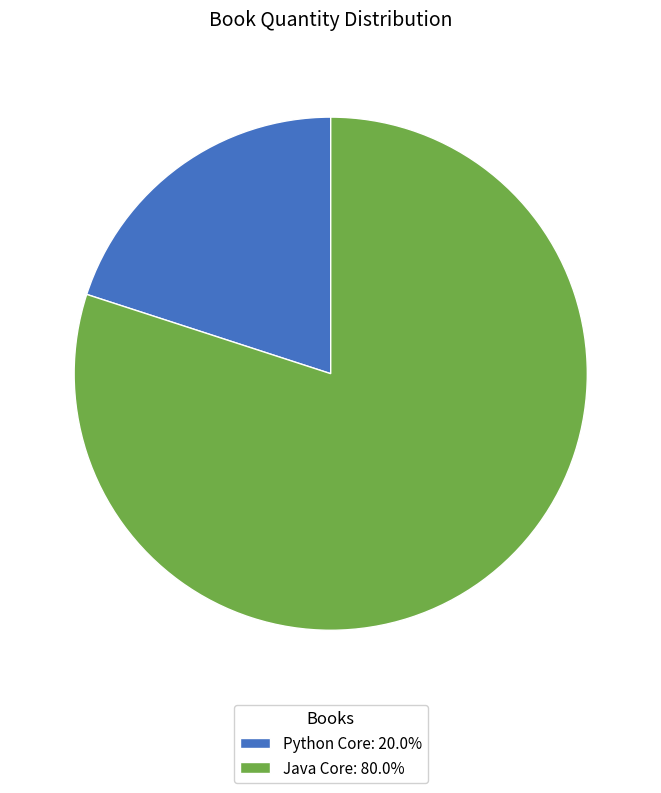

Does Python Core: 20.0% represent more than half of the total?

No